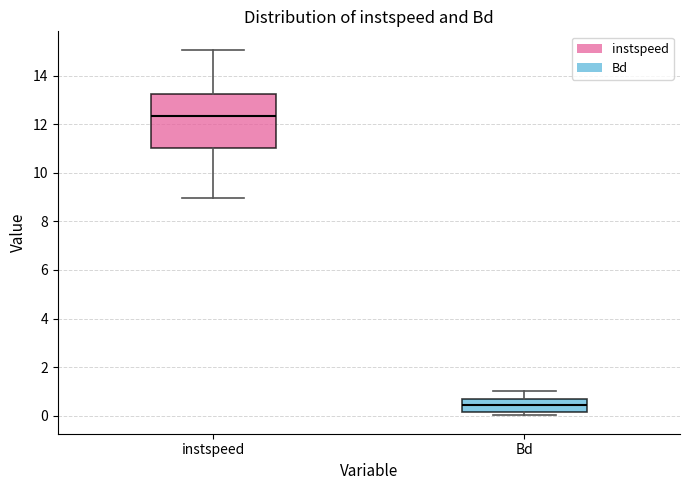

Where does the median line of the box for Bd sit on the y-axis? The values are not printed on the chart, so give them approximately, as read against the axis.

0.4